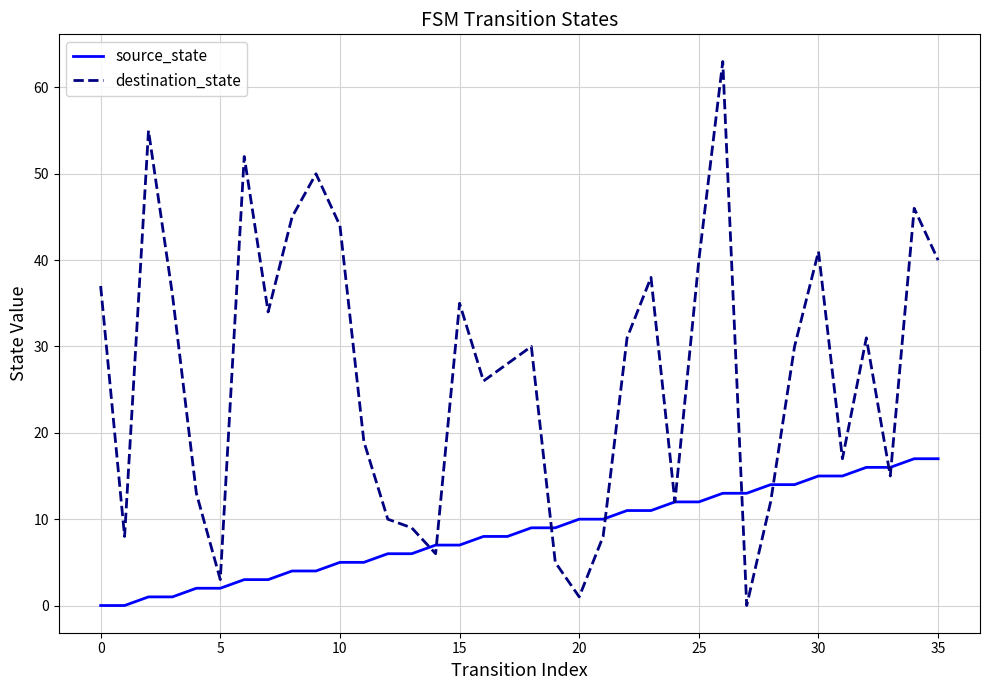

At how many categories does at least one series exceed 27?

20